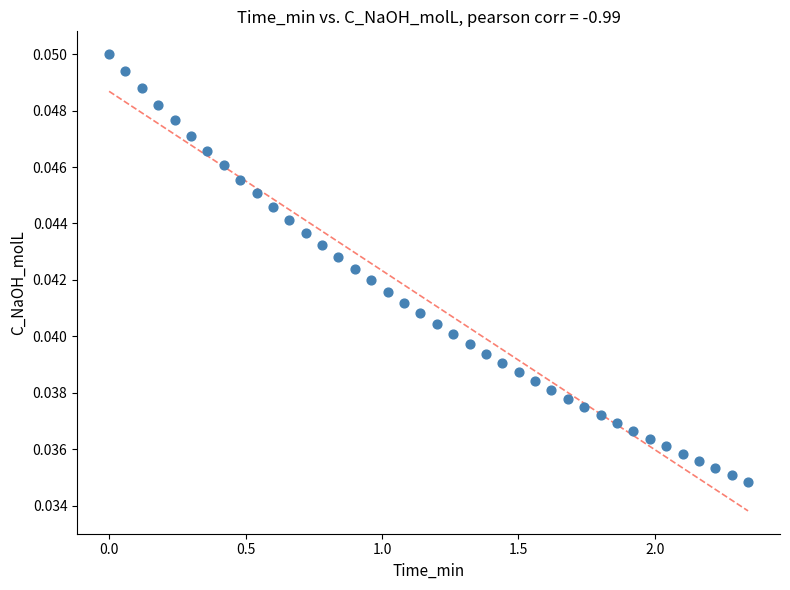

Count the number of points in this scatter plot.

40